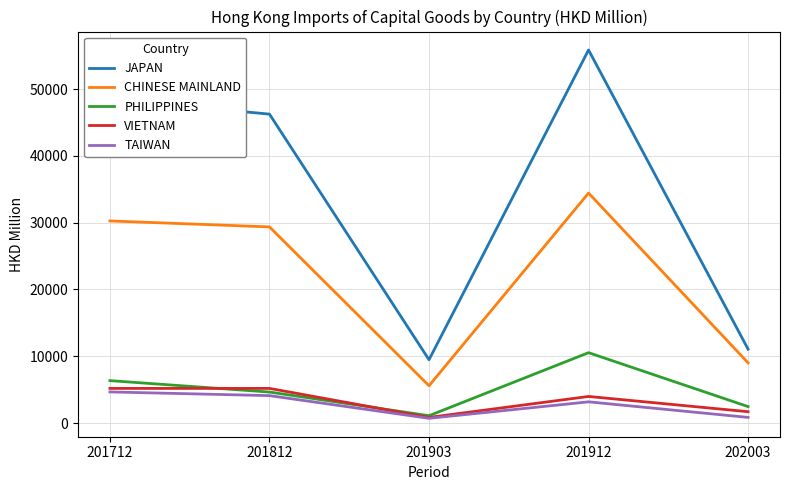

In JAPAN, how many points are higher than both neighbors (excluding endpoints)?

1